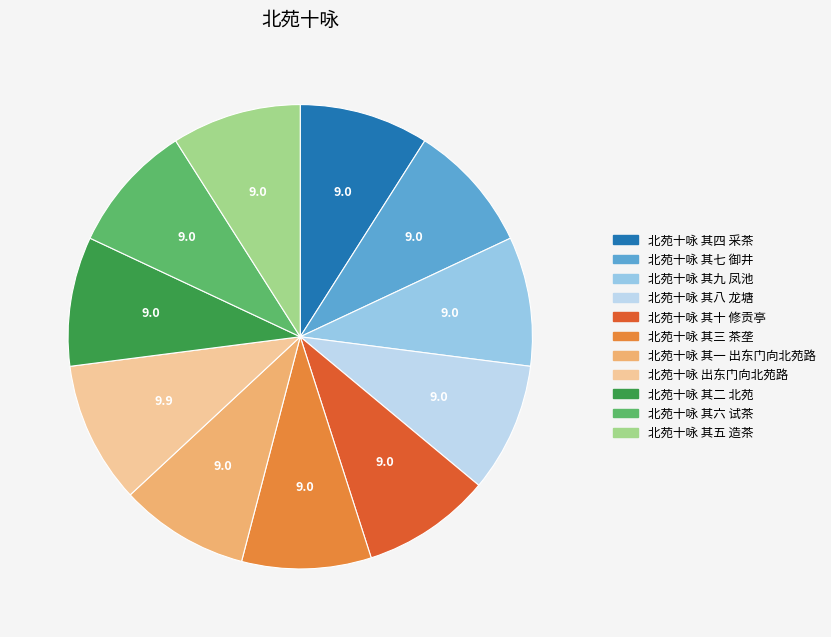

What is the ratio of the value at 北苑十咏 其九 凤池 to the value at 北苑十咏 其七 御井?

1.0